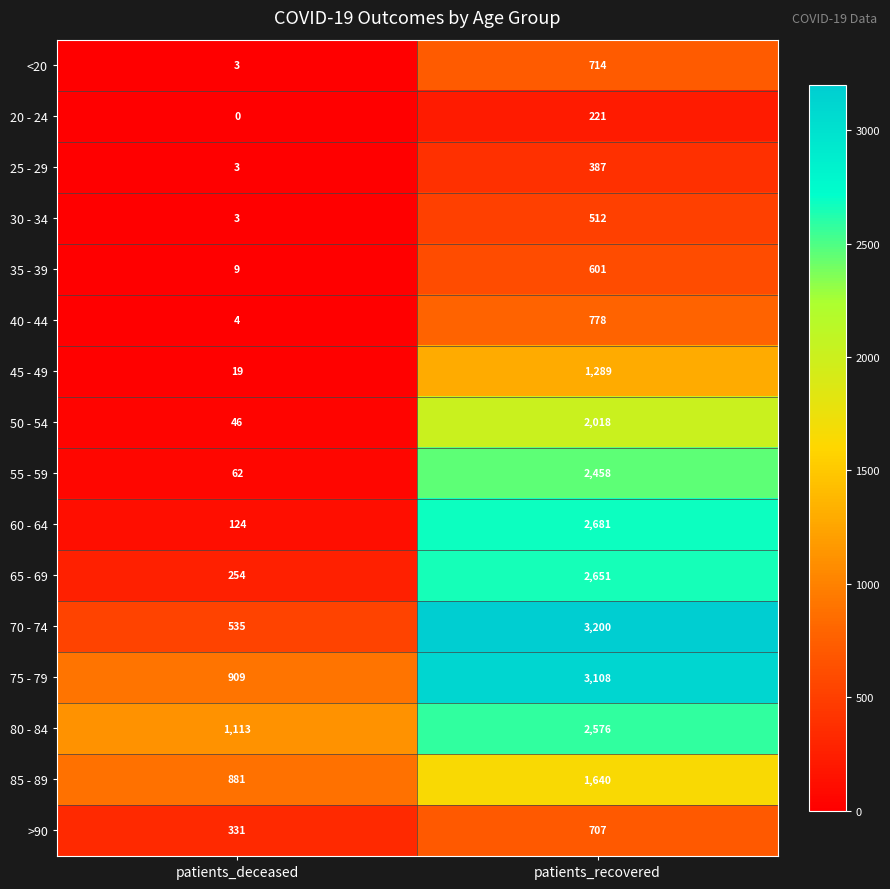

What value does the 50 - 54 series have at patients_deceased?

46